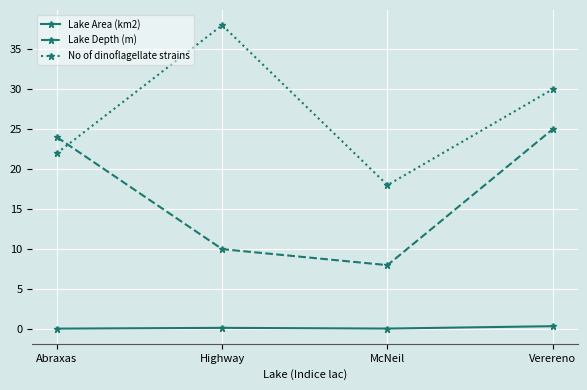

Is the value of Lake Area (km2) at Abraxas greater than the value of Lake Depth (m) at Highway?

No